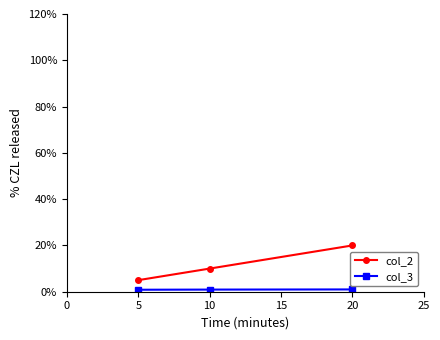

Which series has the largest range (max minus min)?

col_2